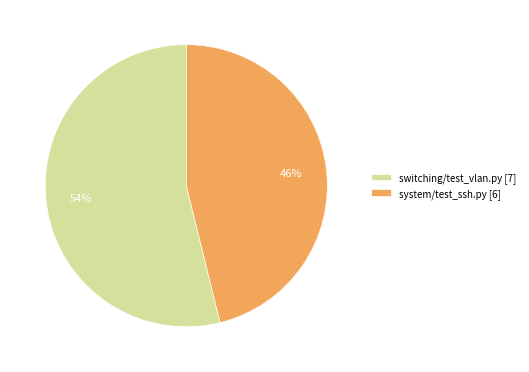

What is the majority slice?

switching/test_vlan.py